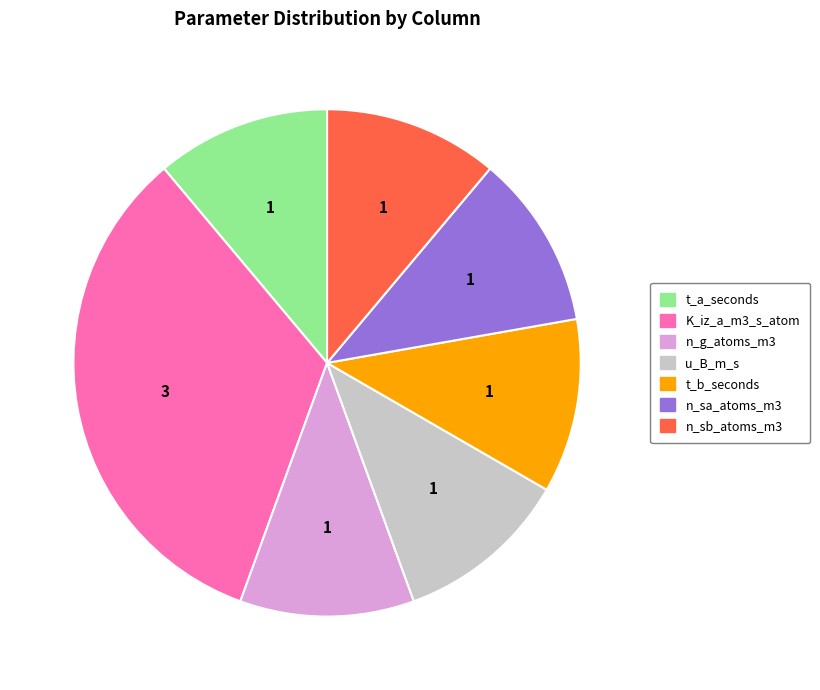

Which category has the biggest portion of the pie?

K_iz_a_m3_s_atom